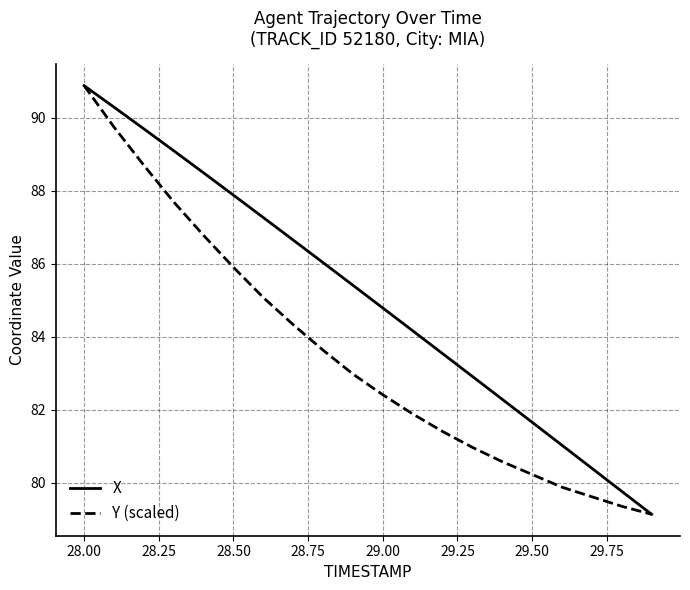

Rank the series by their average value, from lowest to highest.

Y (scaled), X